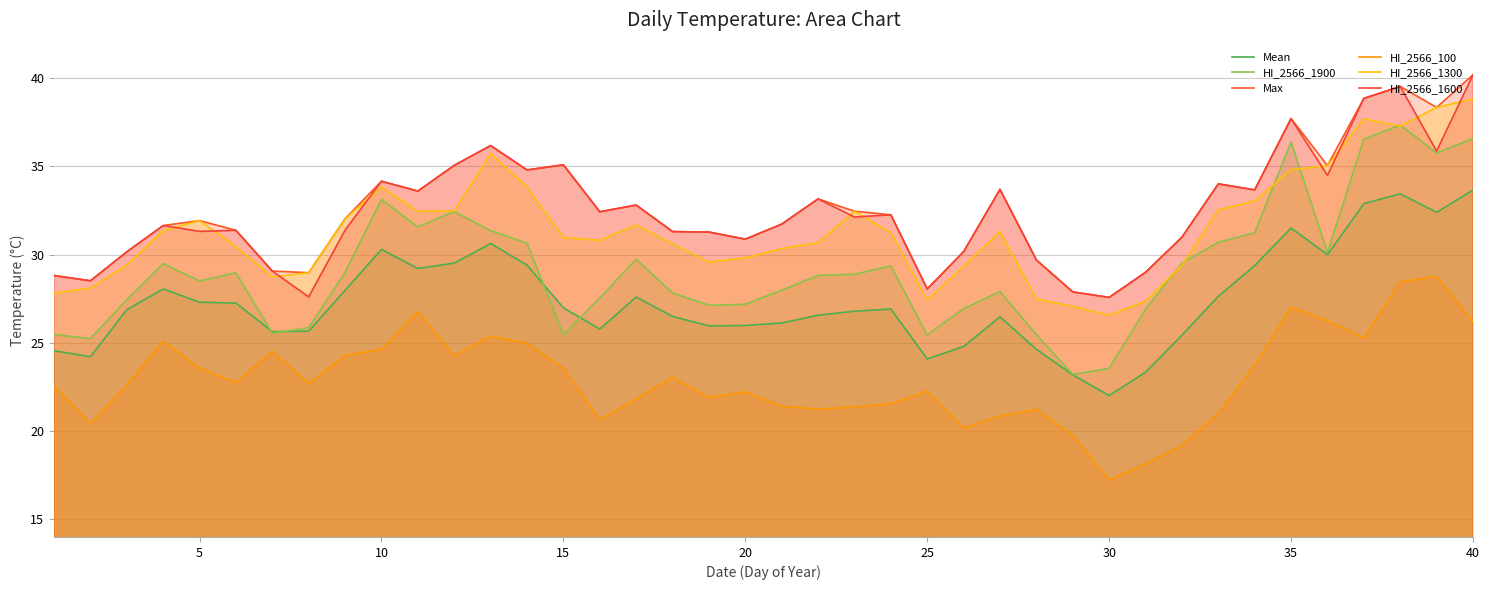

At which label does HI_2566_100 reach its minimum?

30